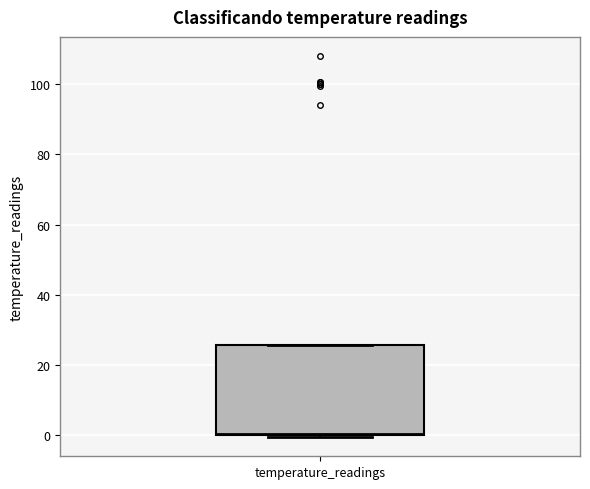

Where is the lower edge of the box for temperature_readings on the y-axis? The values are not printed on the chart, so give them approximately, as read against the axis.

0